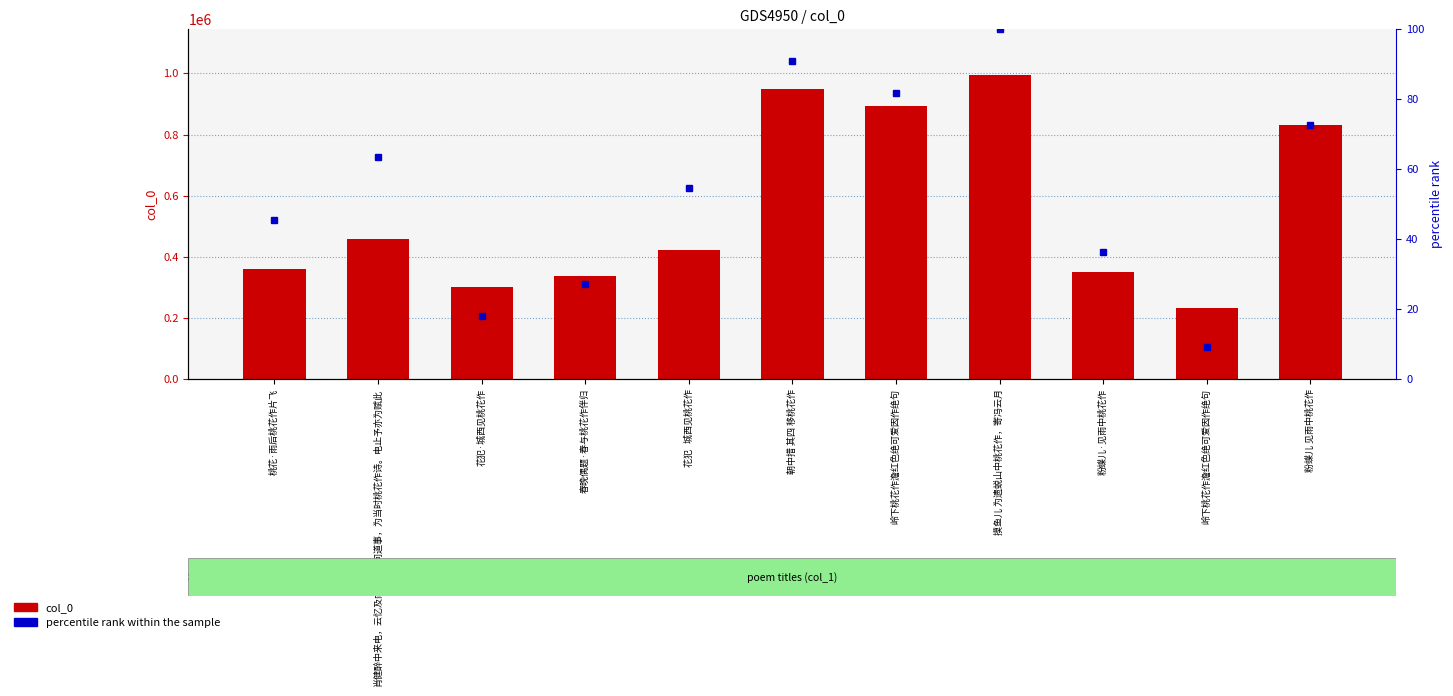

What is the difference between the second highest and second lowest values in the percentile rank within the sample series?

72.7